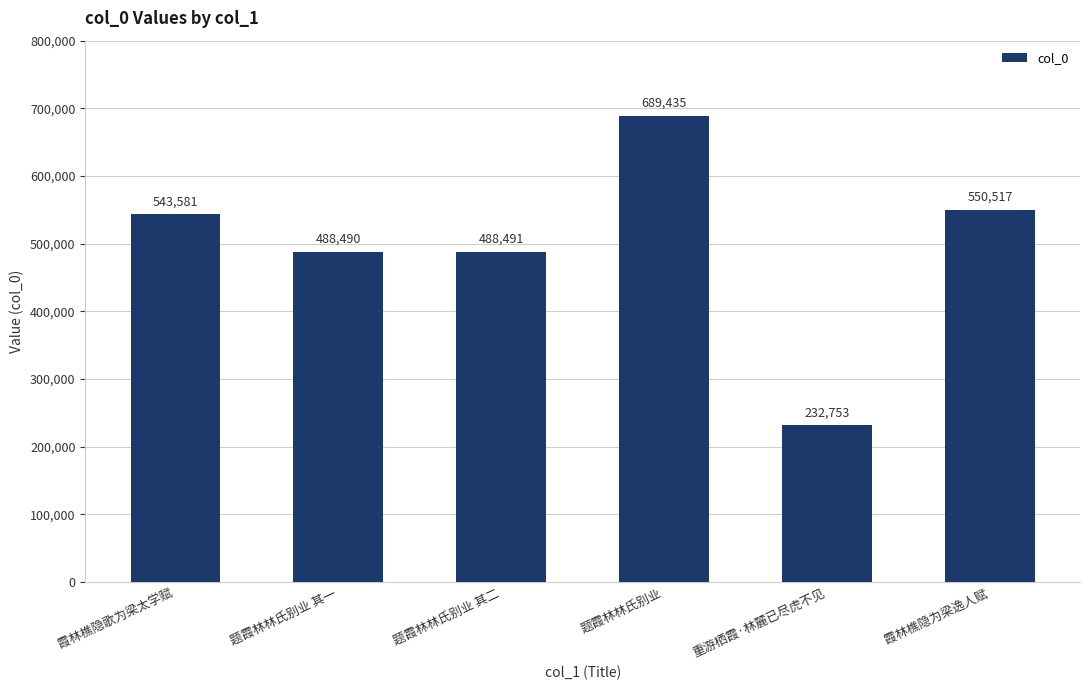

List the labels in order of value, smallest first.

重游栖霞·林麓已尽虎不见, 题霞林林氏别业 其一, 题霞林林氏别业 其二, 霞林樵隐歌为梁太学赋, 霞林樵隐为梁逸人赋, 题霞林林氏别业